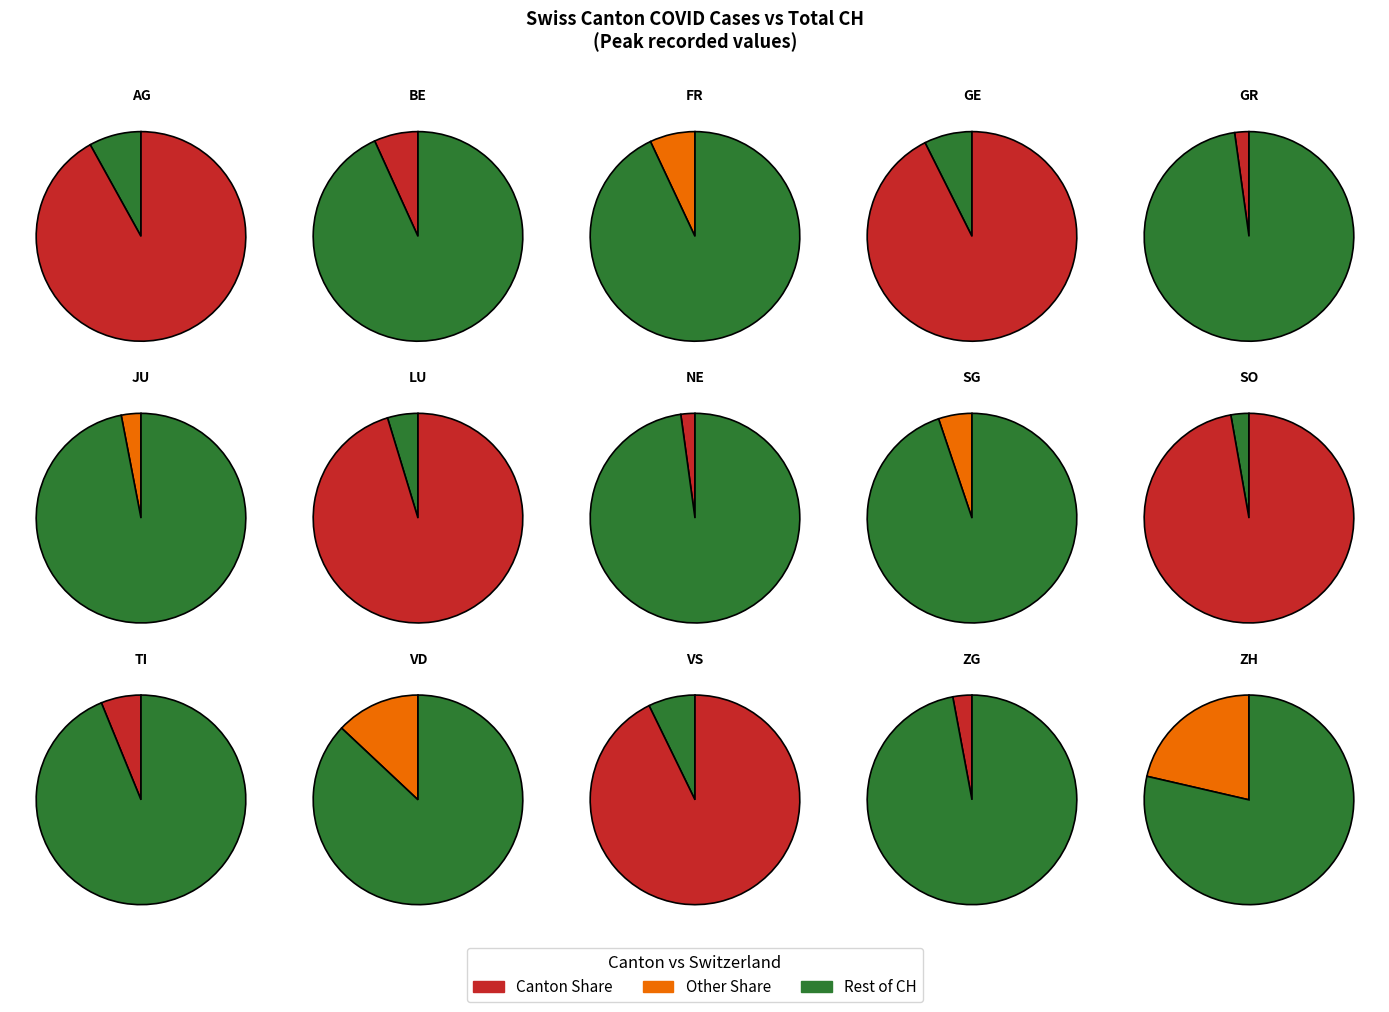

How many segments does this pie chart have?

15